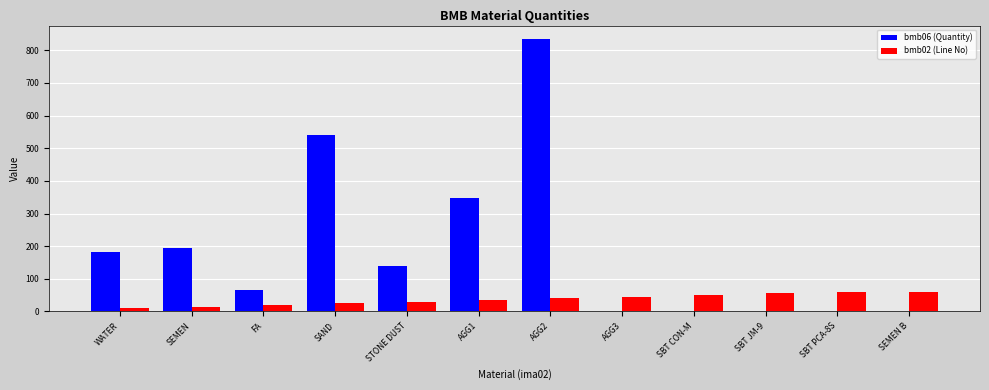

At which category is the sum across all series the highest?

AGG2